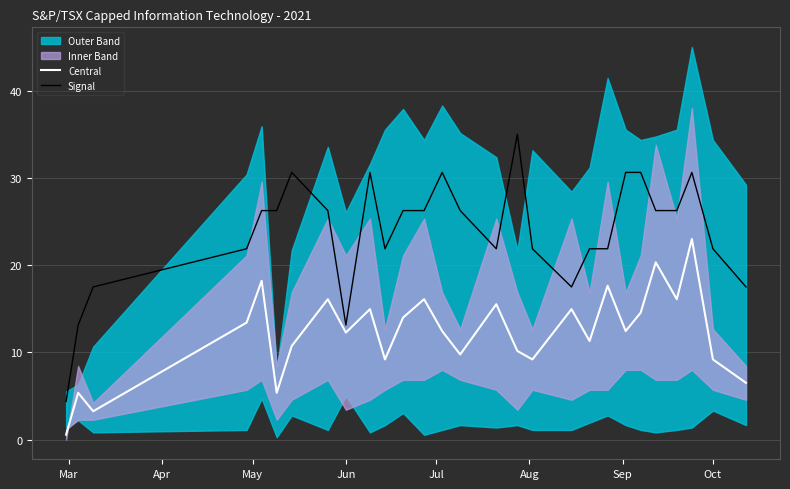

What is the lowest value of the Signal series?

4.4